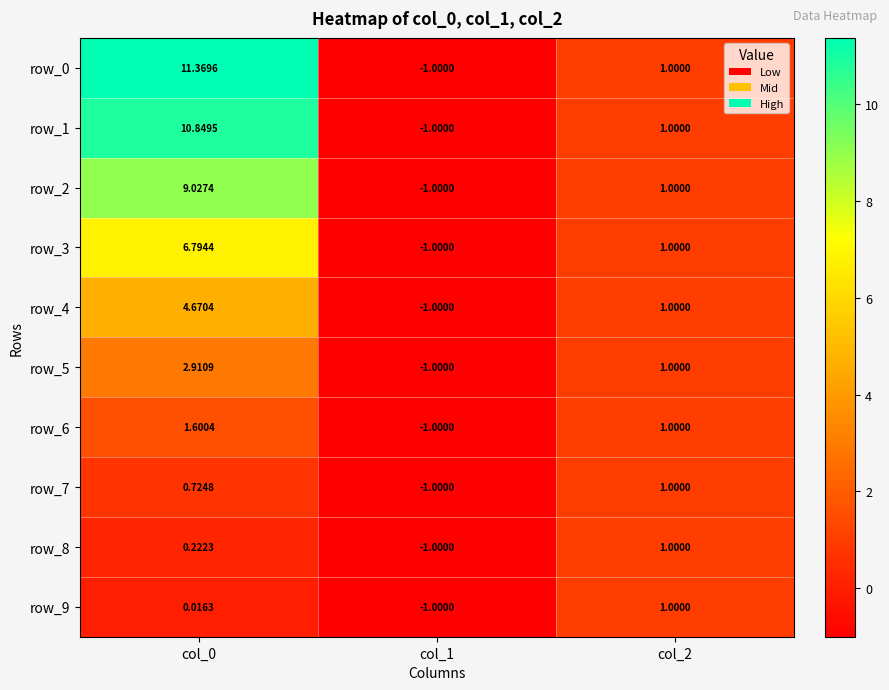

Is the value of row_5 at col_0 greater than the value of row_8 at col_1?

Yes